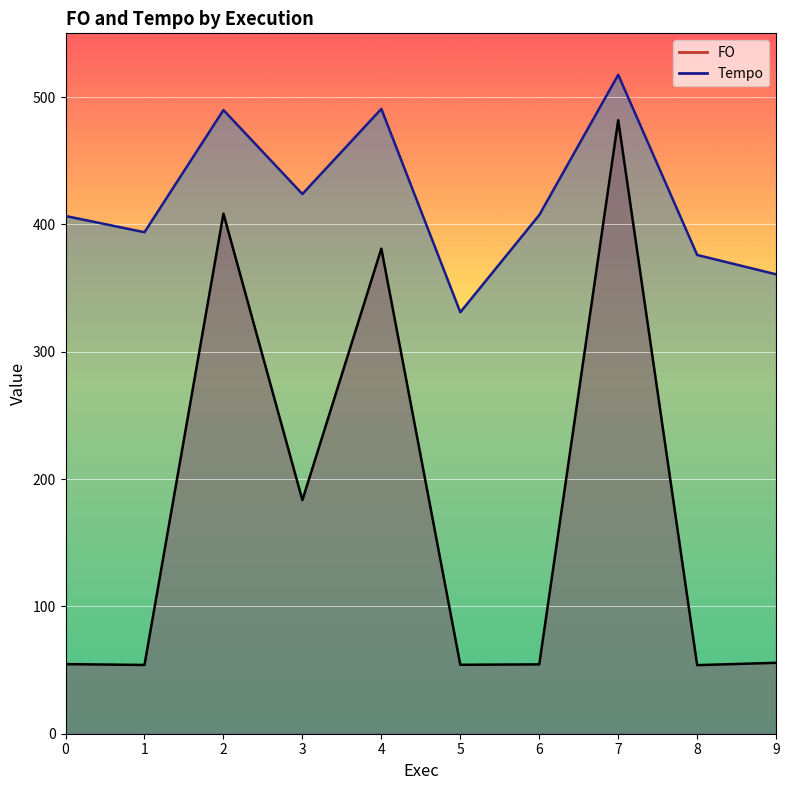

Reading left to right, extract all data points from this chart.

FO: 0=54.6	1=54.0	2=408.4	3=183.4	4=381.0	5=54.1	6=54.5	7=481.8	8=53.9	9=55.7
Tempo: 0=406.6	1=393.8	2=489.8	3=423.8	4=490.7	5=331.0	6=407.3	7=517.4	8=376.0	9=360.8